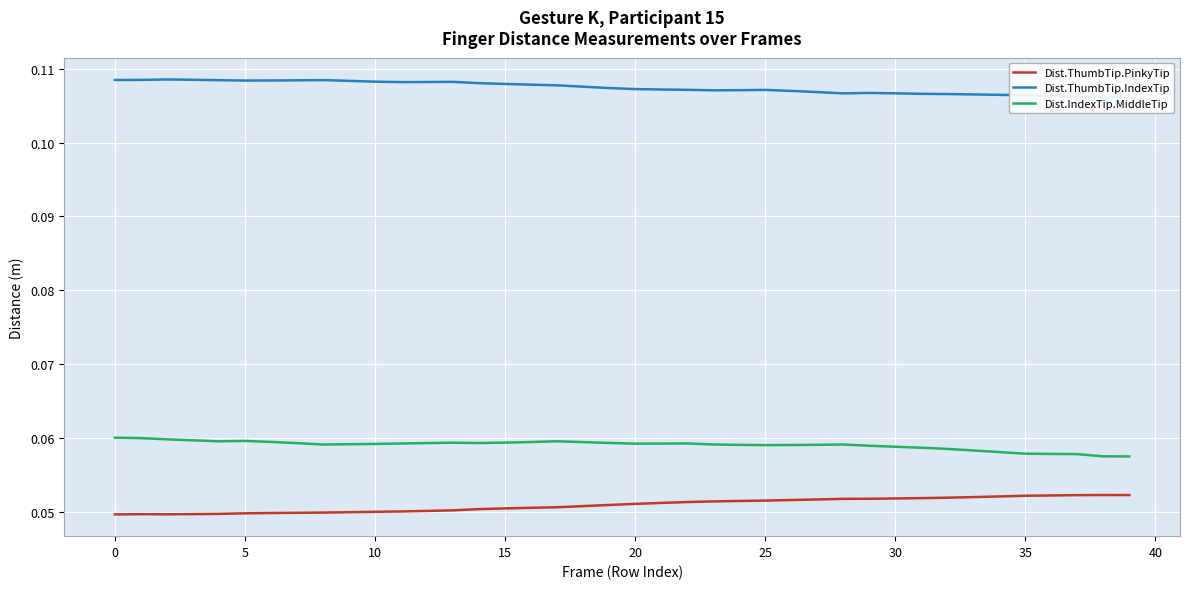

What is the value of the Dist.IndexTip.MiddleTip point at the 26th from the left?

0.1